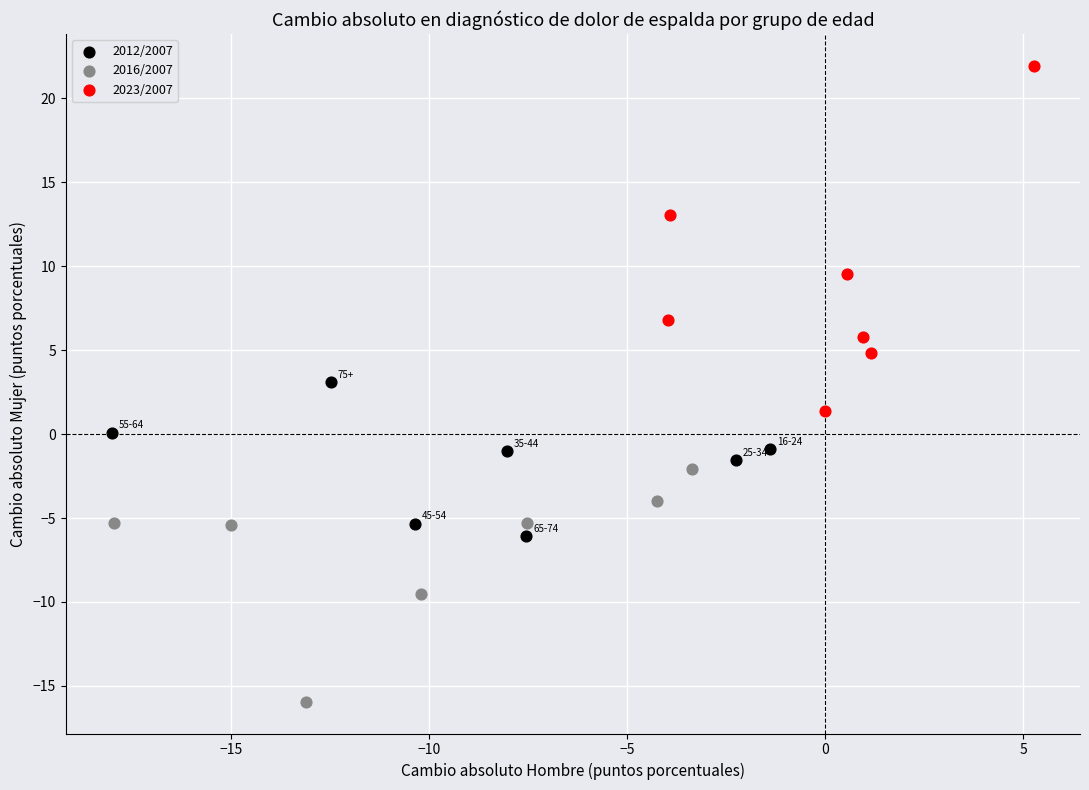

Which series reaches the minimum Y coordinate?

2016/2007